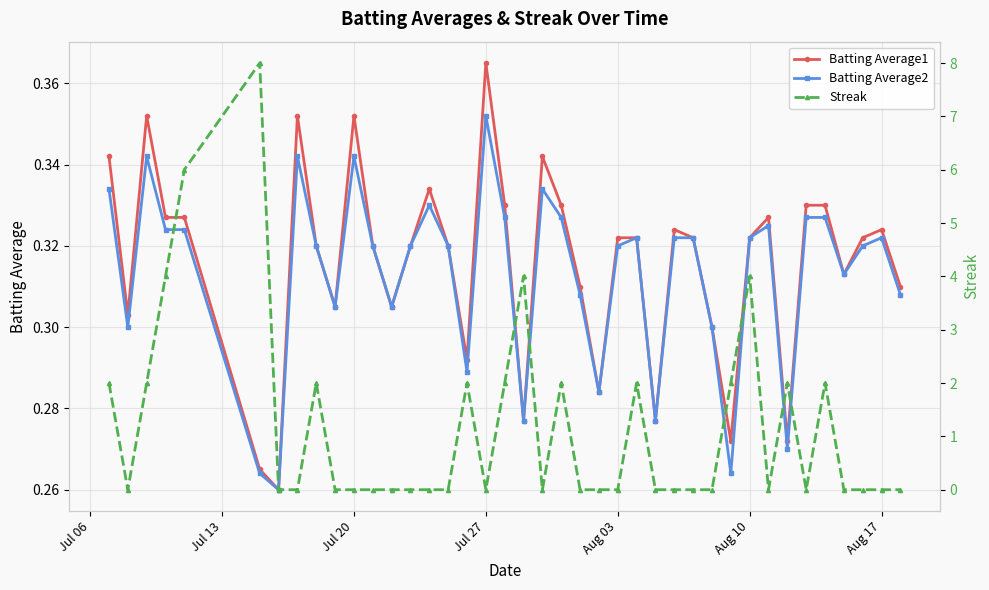

Reading left to right, transcribe all the data shown in this chart.

Batting Average1: 0.3	0.3	0.4	0.3	0.3	0.3	0.3	0.4	0.3	0.3	0.4	0.3	0.3	0.3	0.3	0.3	0.3	0.4	0.3	0.3	0.3	0.3	0.3	0.3	0.3	0.3	0.3	0.3	0.3	0.3	0.3	0.3	0.3	0.3	0.3	0.3	0.3	0.3	0.3	0.3
Batting Average2: 0.3	0.3	0.3	0.3	0.3	0.3	0.3	0.3	0.3	0.3	0.3	0.3	0.3	0.3	0.3	0.3	0.3	0.4	0.3	0.3	0.3	0.3	0.3	0.3	0.3	0.3	0.3	0.3	0.3	0.3	0.3	0.3	0.3	0.3	0.3	0.3	0.3	0.3	0.3	0.3
Streak: 2.0	0.0	2.0	4.0	6.0	8.0	0.0	0.0	2.0	0.0	0.0	0.0	0.0	0.0	0.0	0.0	2.0	0.0	2.0	4.0	0.0	2.0	0.0	0.0	0.0	2.0	0.0	0.0	0.0	0.0	2.0	4.0	0.0	2.0	0.0	2.0	0.0	0.0	0.0	0.0